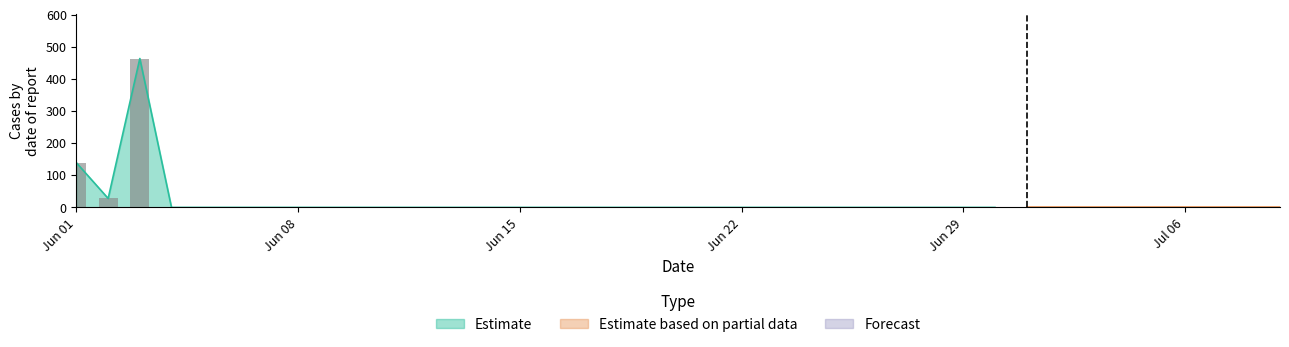

Between 2020-06-16 and 2020-07-03, which is larger?

2020-06-16